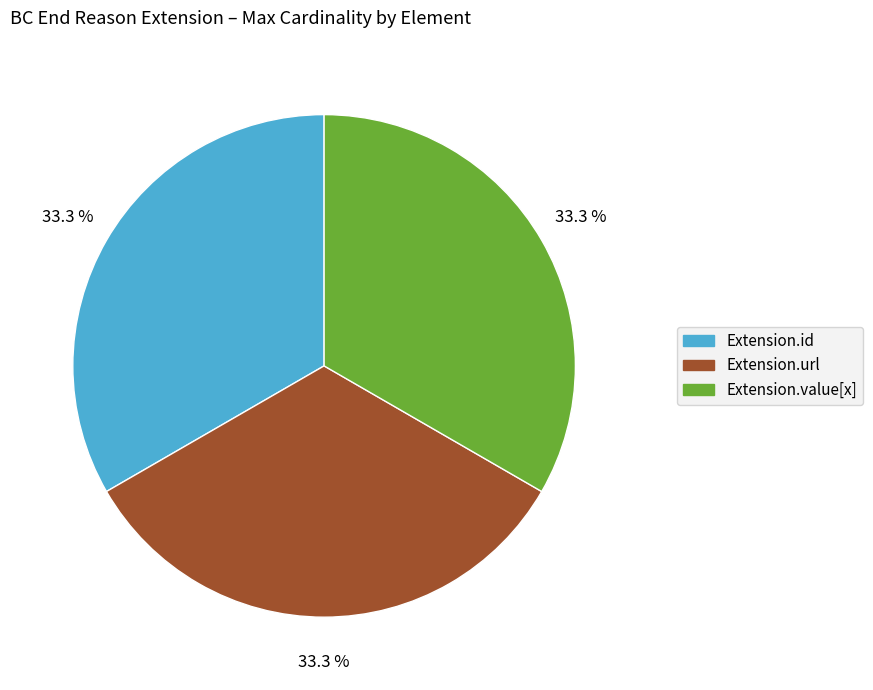

Is there any slice that represents more than half of the pie?

No